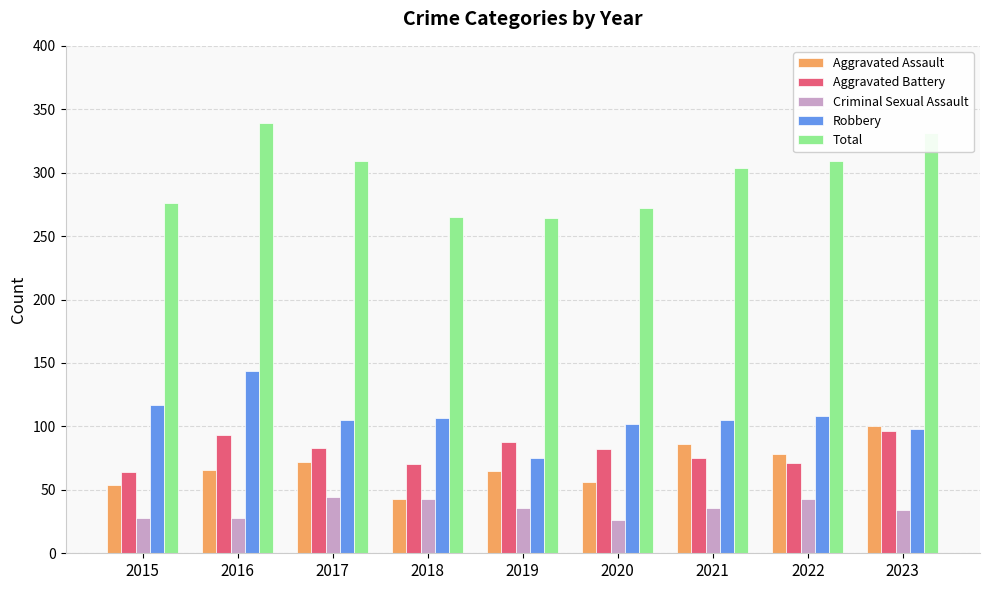

The Aggravated Battery series shows 83 at 2017. True or false?

True